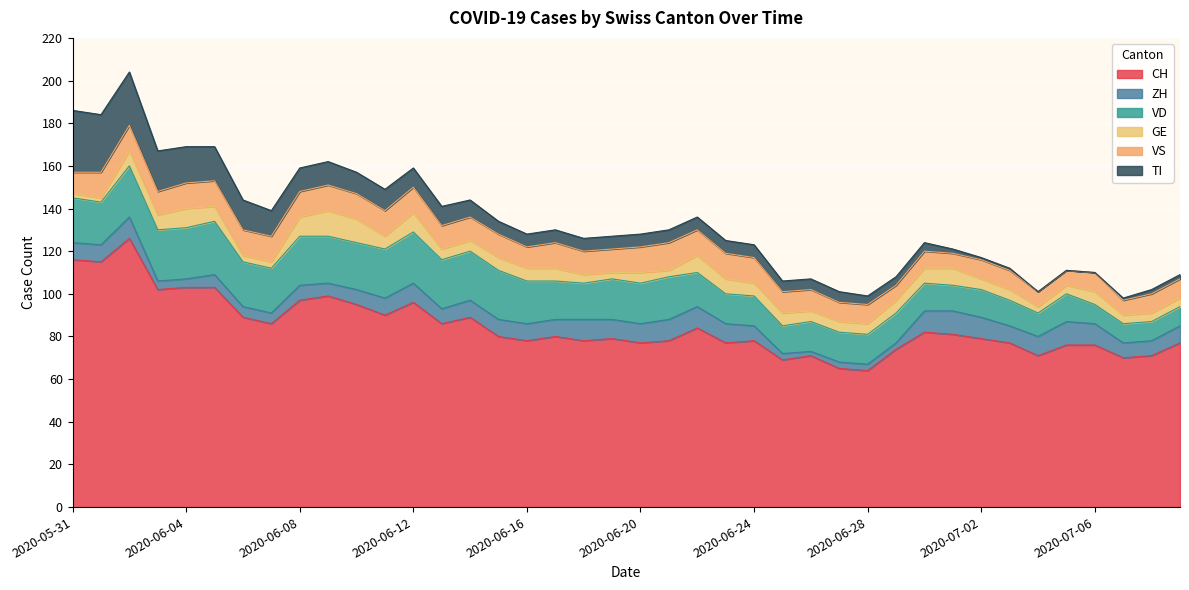

At which label does TI reach its peak?

2020-05-31